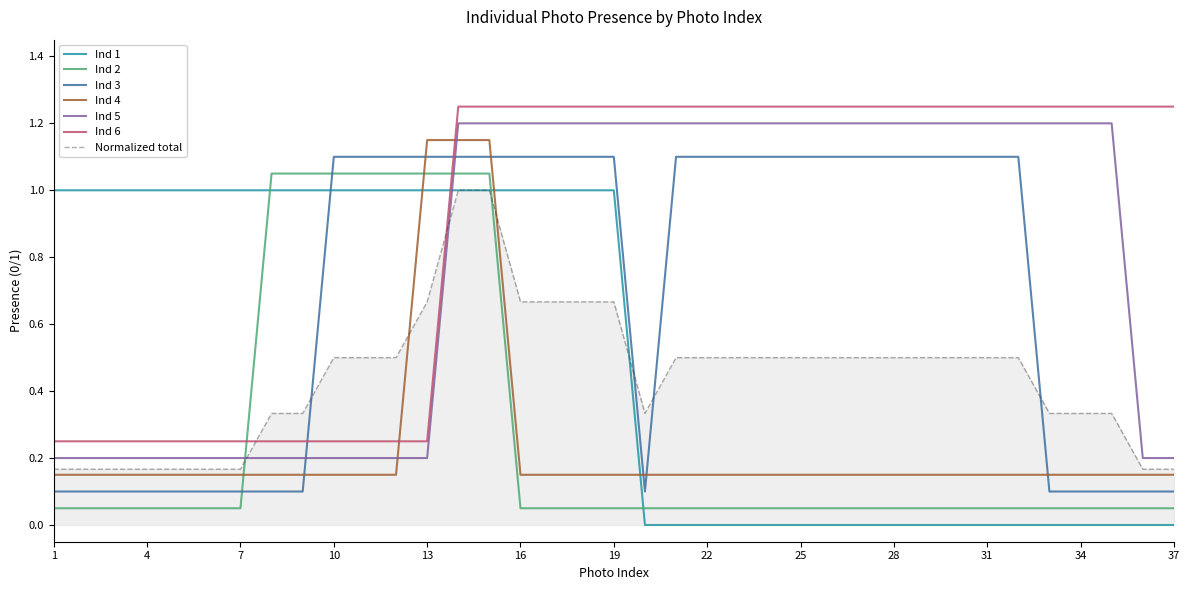

How many Ind 4 values are between 0 and 1?

34